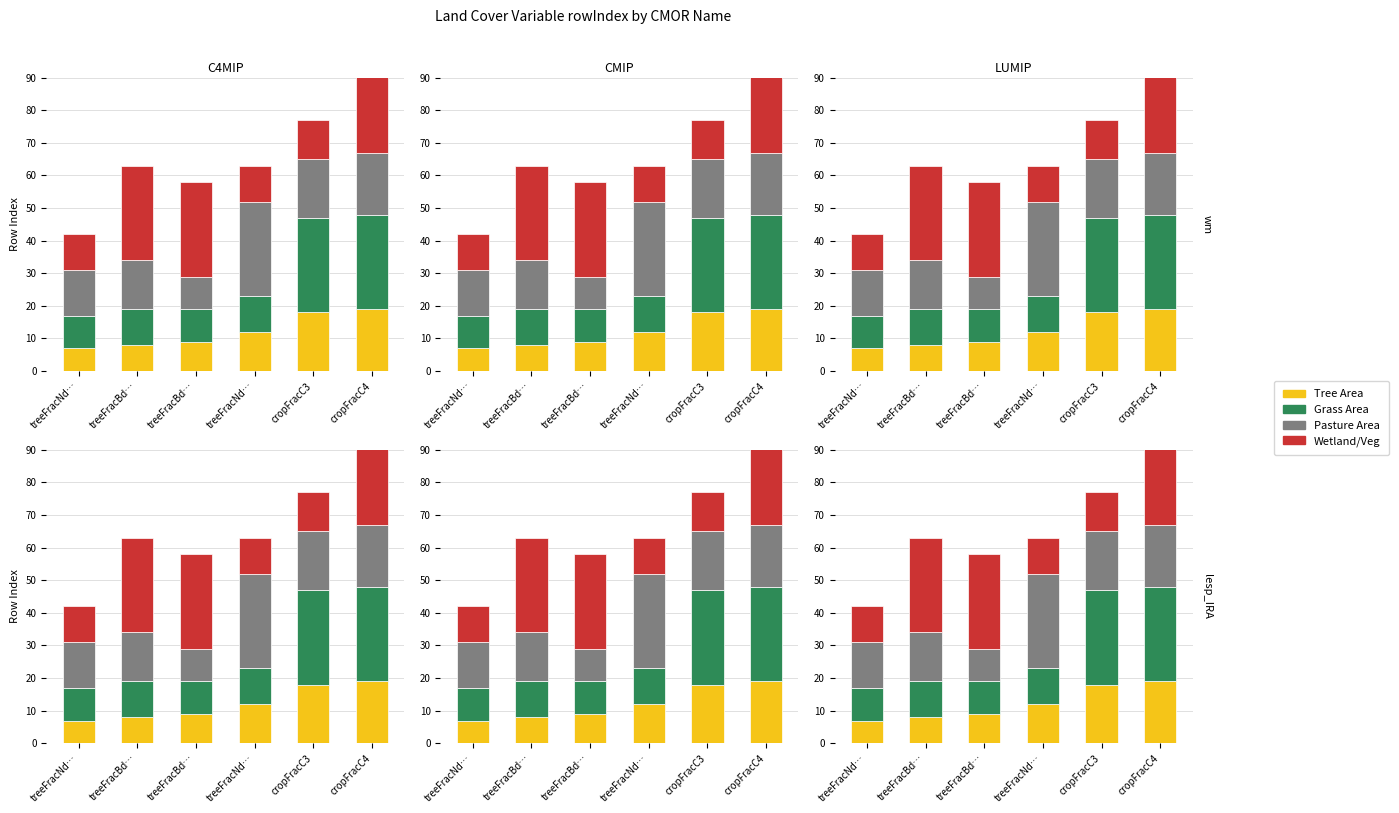

Reading left to right, list all the values displayed in this chart.

Tree Area: 7	8	9	12	18	19
Grass Area: 10	11	10	11	29	29
Pasture Area: 14	15	10	29	18	19
Wetland/Veg: 11	29	29	11	12	29